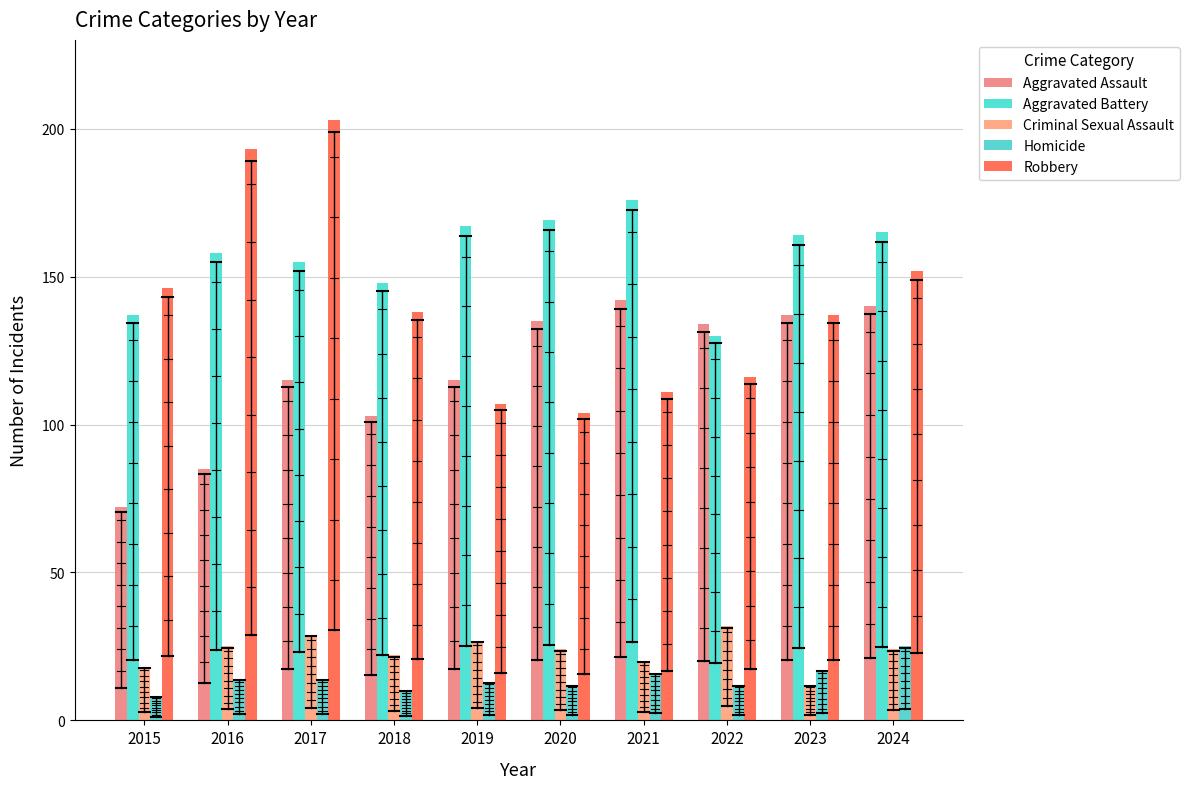

Are the bars grouped side by side (vs. stacked)?

Yes